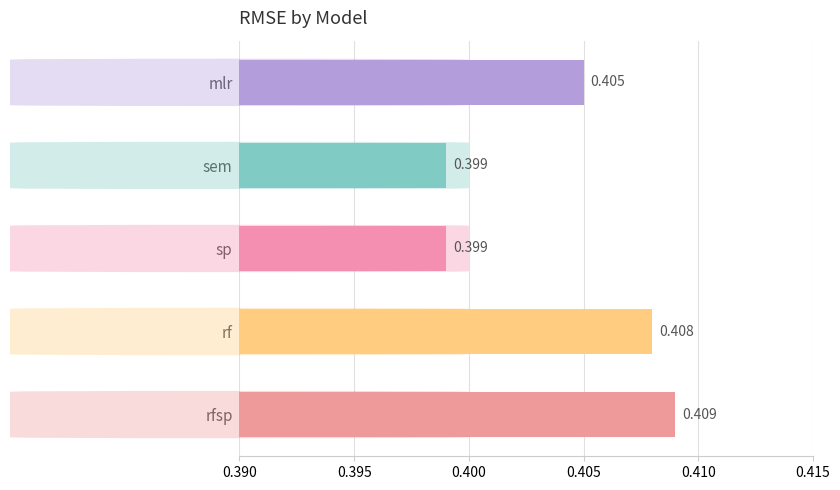

Between mlr and rf, which is larger?

rf